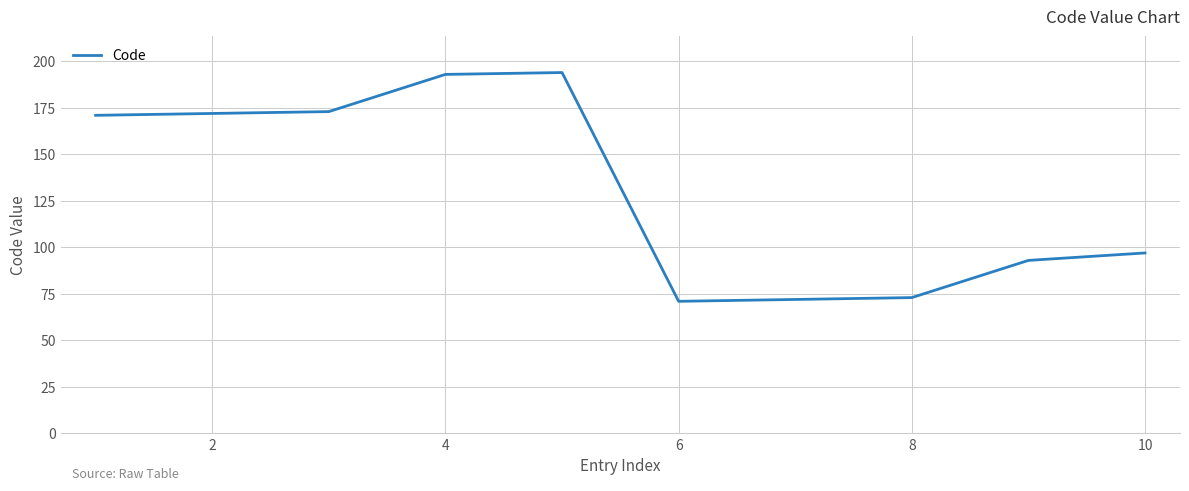

What is the maximum value shown in the chart?

194